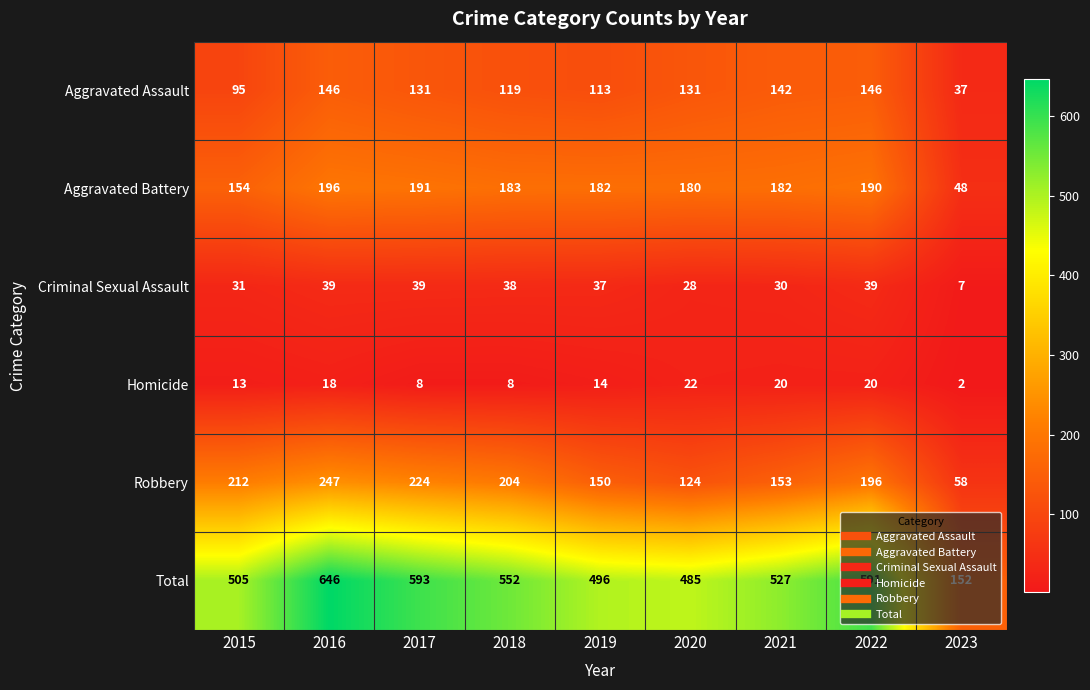

Which series has the largest range (max minus min)?

Total